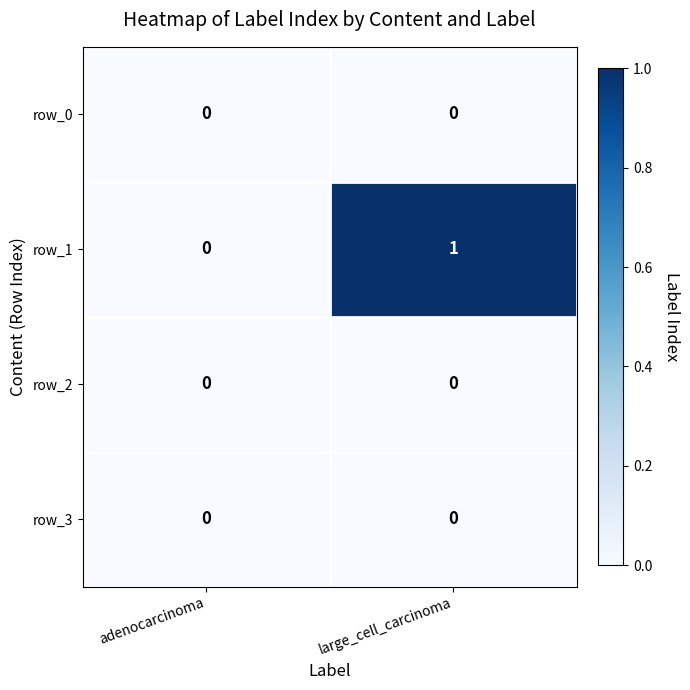

The row_1 series shows 1 at large_cell_carcinoma. True or false?

True